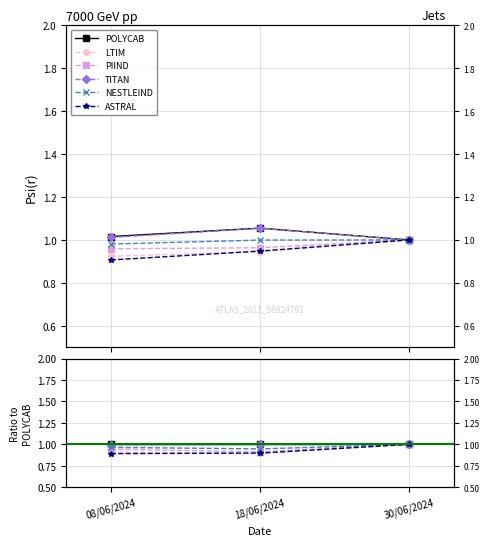

At how many categories does at least one series exceed 0?

3